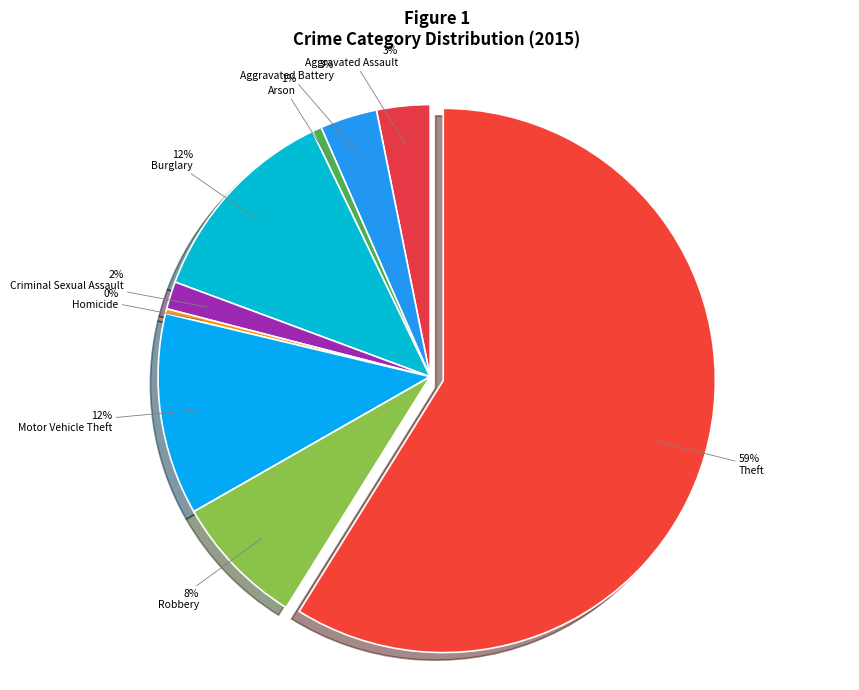

The Motor Vehicle Theft slice represents 12% of the pie. True or false?

True